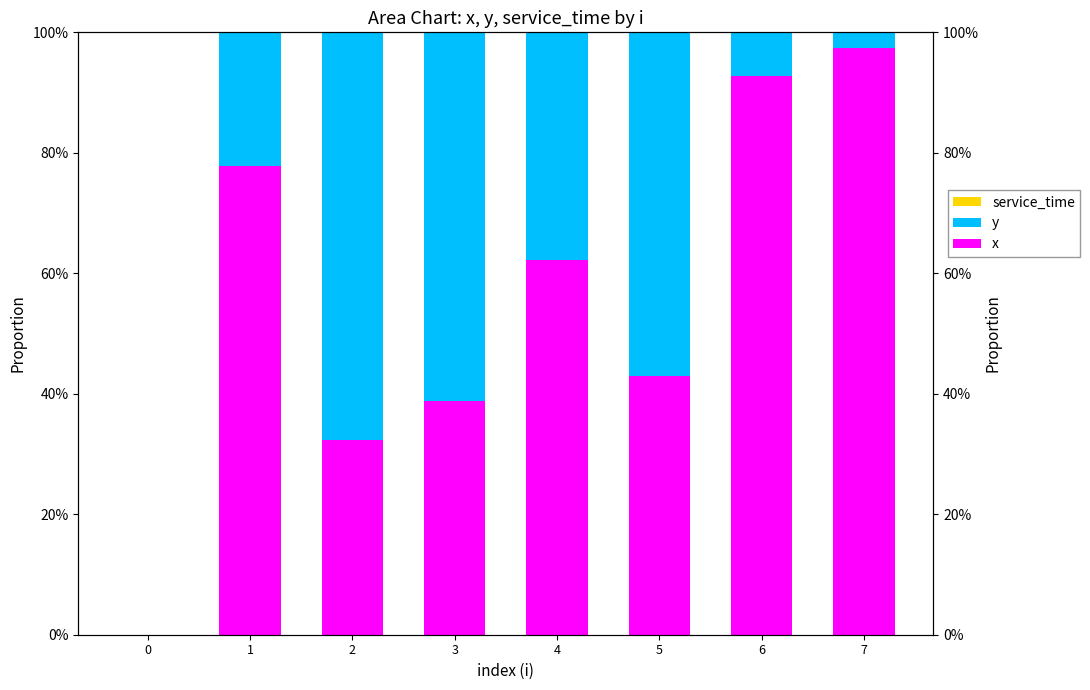

Which series has the widest spread of values?

x